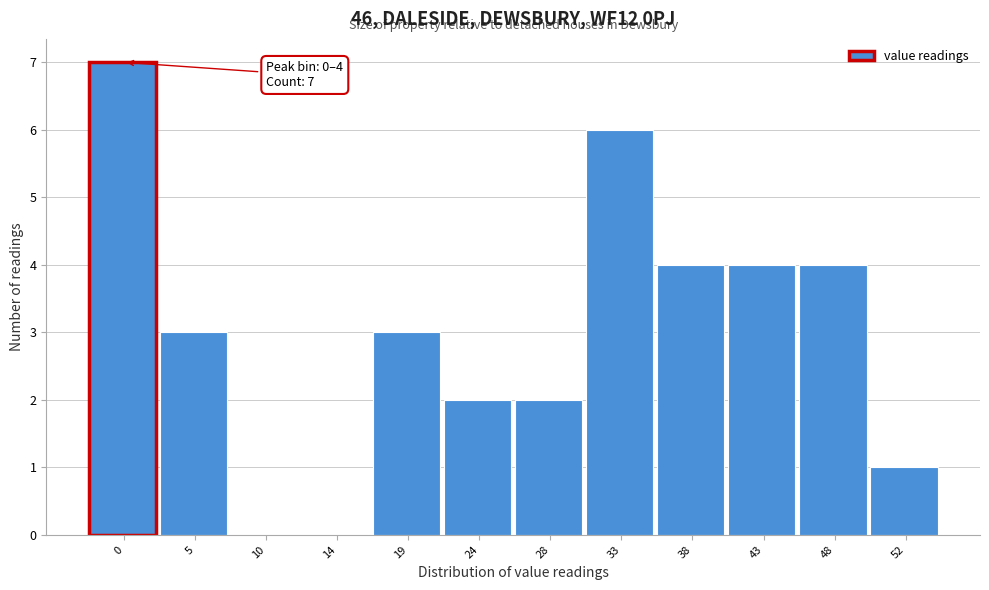

Reading right to left, transcribe all the data shown in this chart.

52=1	48=4	43=4	38=4	33=6	28=2	24=2	19=3	14=0	10=0	5=3	0=7